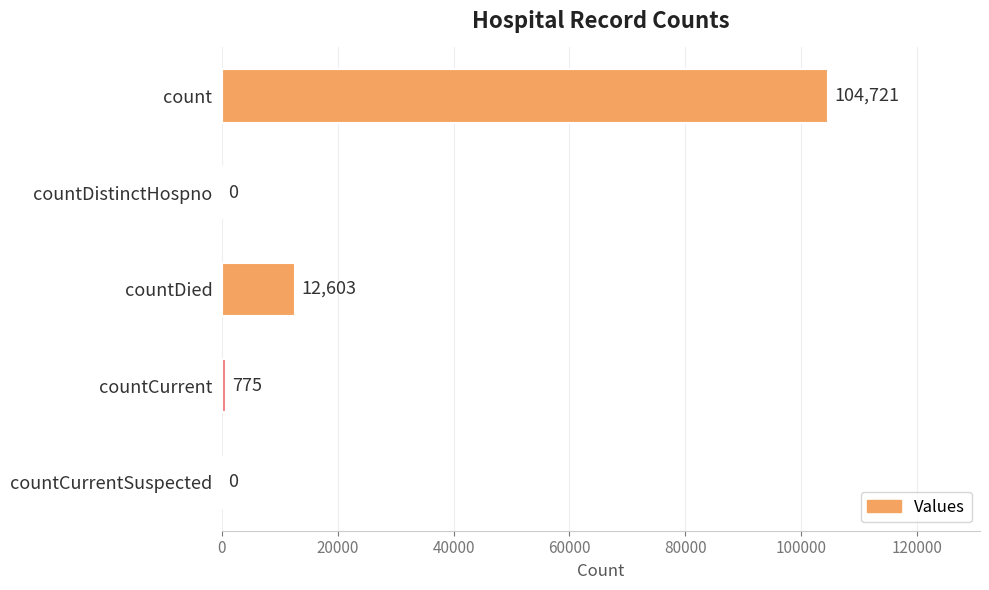

The value at count is 71698. True or false?

False